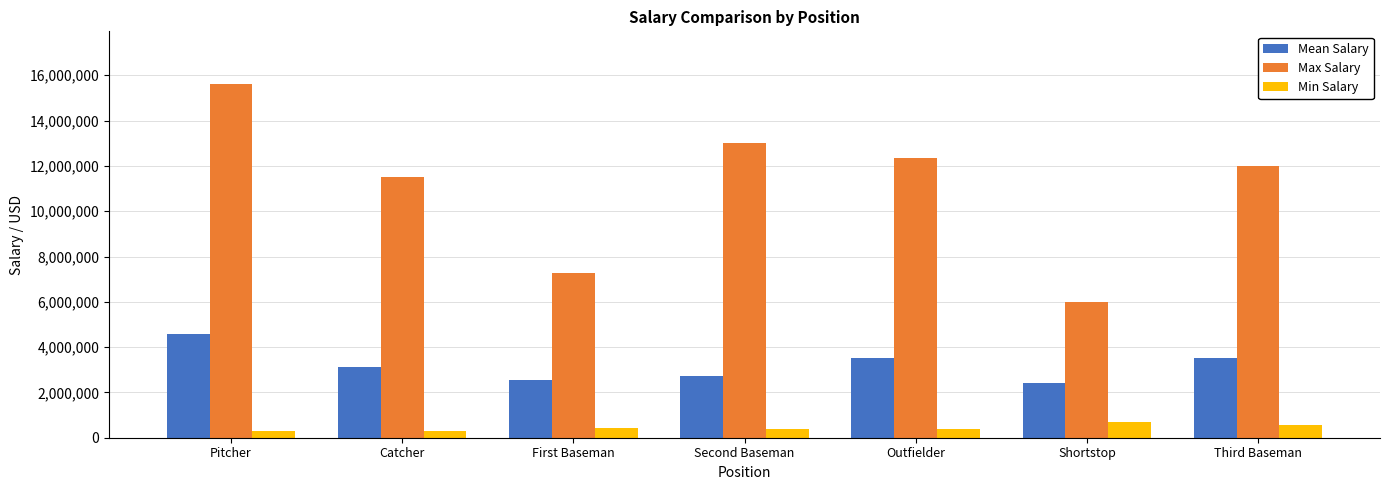

What is the greatest value displayed?

15600000